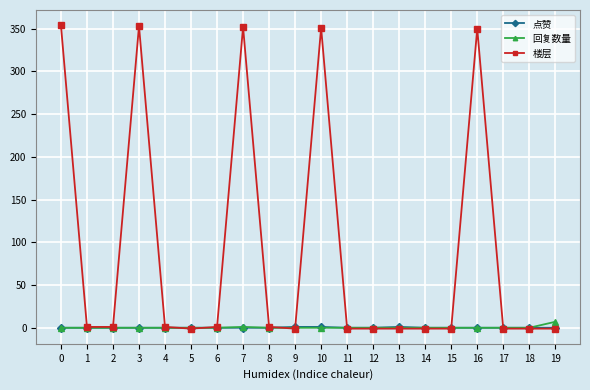

Which series has the largest range (max minus min)?

楼层